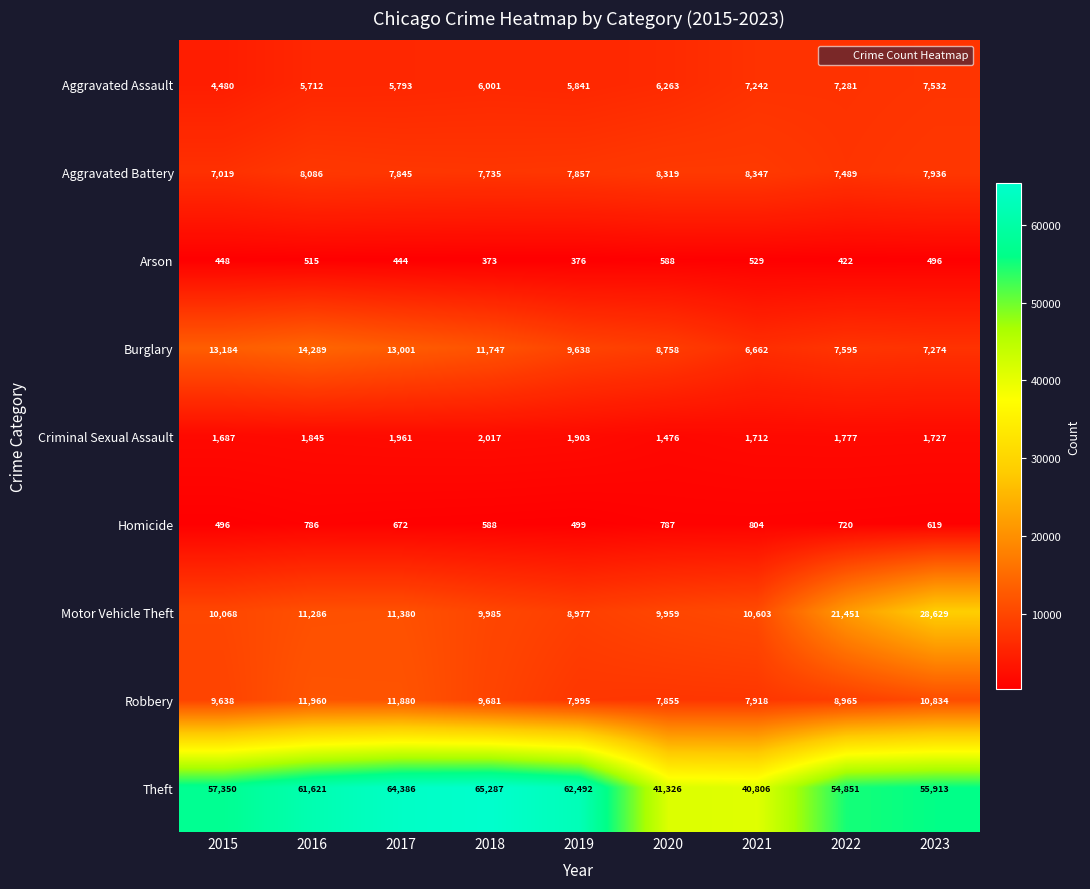

Rank the series by their maximum value, from lowest to highest.

Arson, Homicide, Criminal Sexual Assault, Aggravated Assault, Aggravated Battery, Robbery, Burglary, Motor Vehicle Theft, Theft